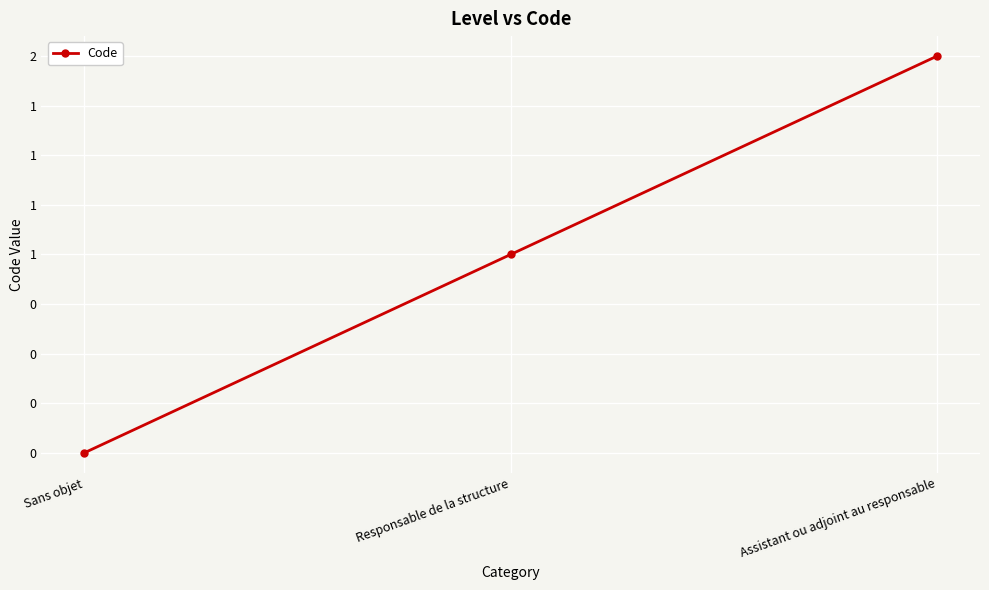

Does the chart display data point markers on the line(s)?

Yes